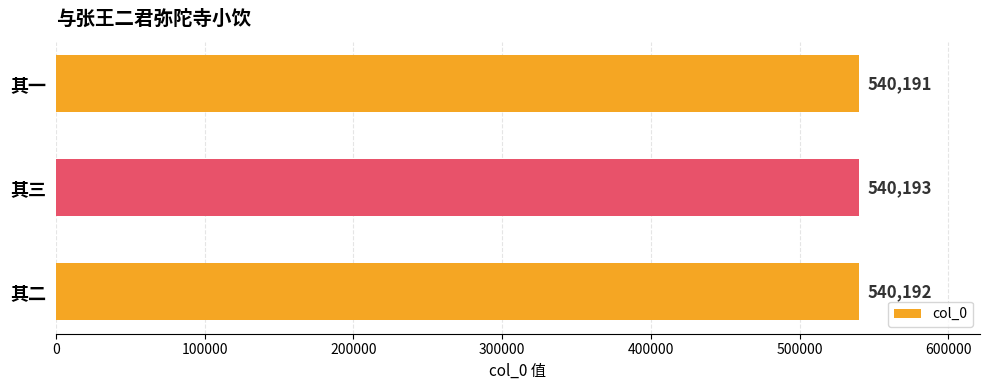

What is the value of the 2nd bar from the top?

540193